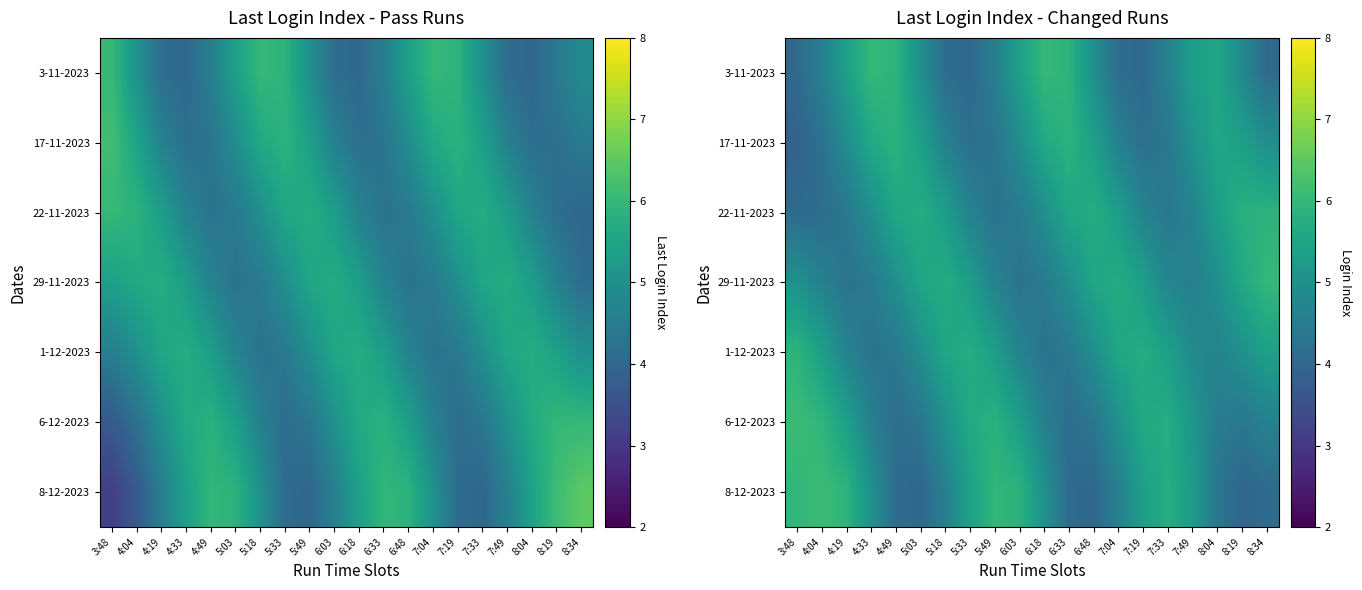

Rank the categories by 8-12-2023 value from lowest to highest.

8:19, 6:48, 5:03, 8:34, 6:33, 4:49, 8:04, 7:04, 5:18, 6:18, 4:33, 7:49, 7:19, 5:33, 7:33, 6:03, 4:19, 3:48, 5:49, 4:04